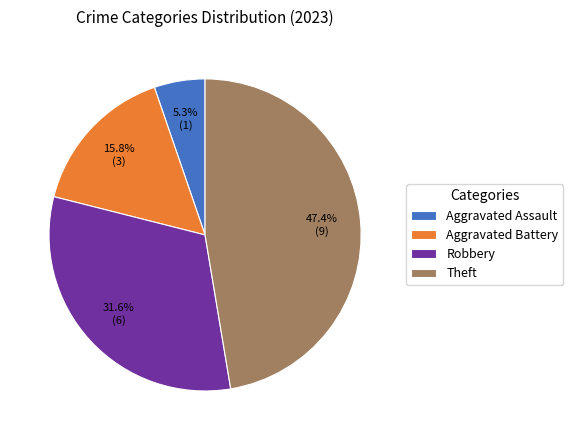

Is there a majority slice in this chart?

No